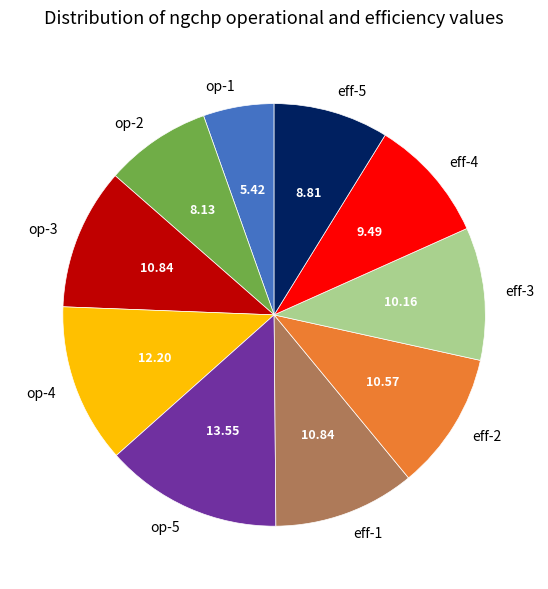

What is the largest slice in the pie chart?

op-5